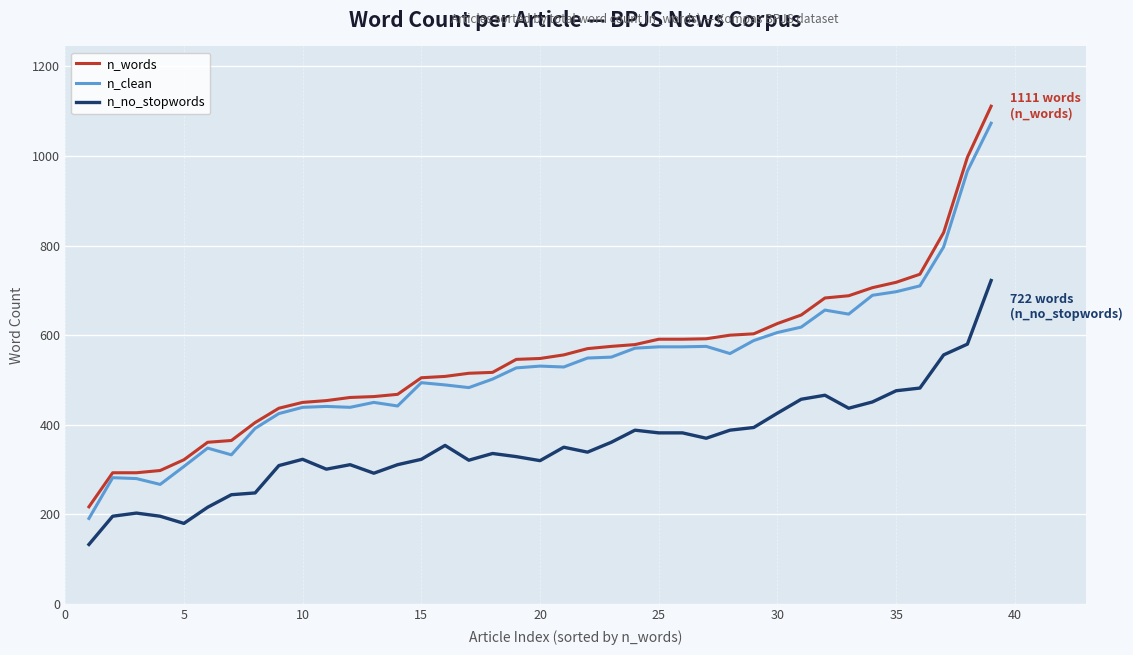

What is the minimum value for n_no_stopwords?

133